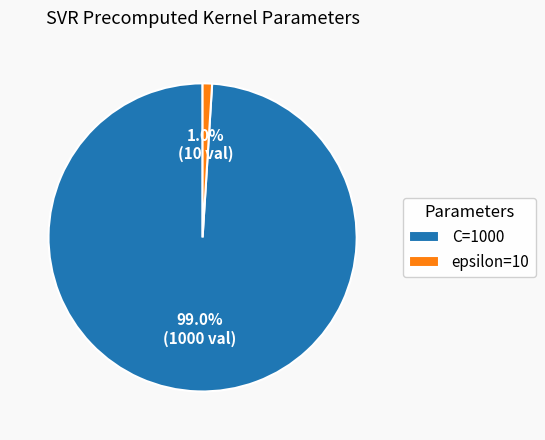

Is there a majority slice in this chart?

Yes